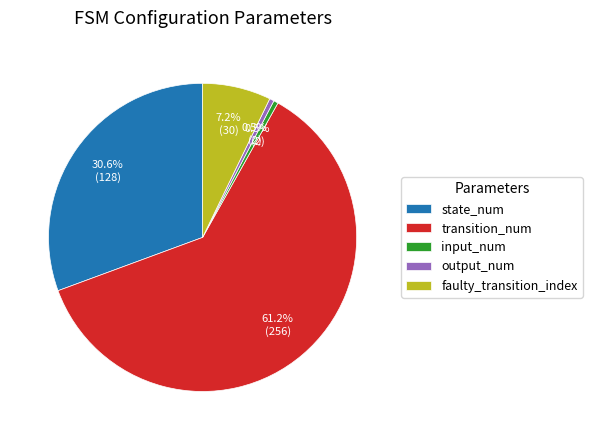

Which category has the biggest portion of the pie?

transition_num